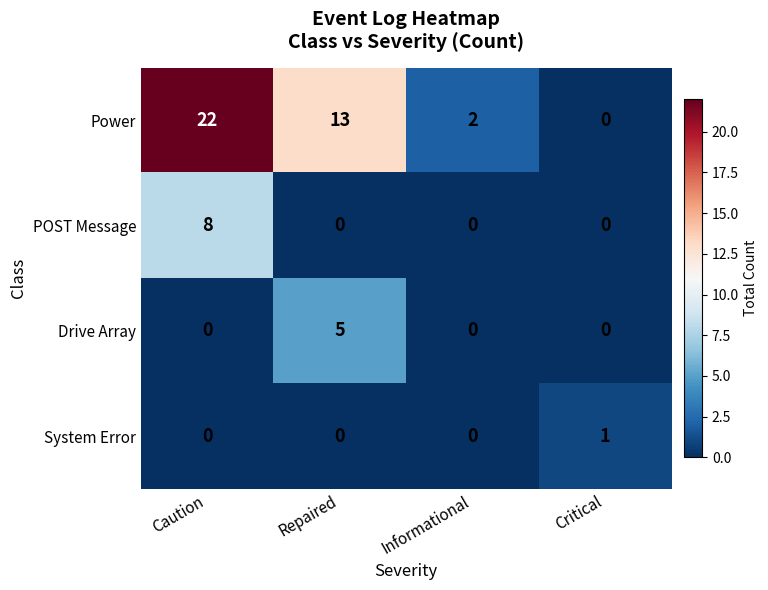

Which series changed the most between Repaired and Critical?

Power